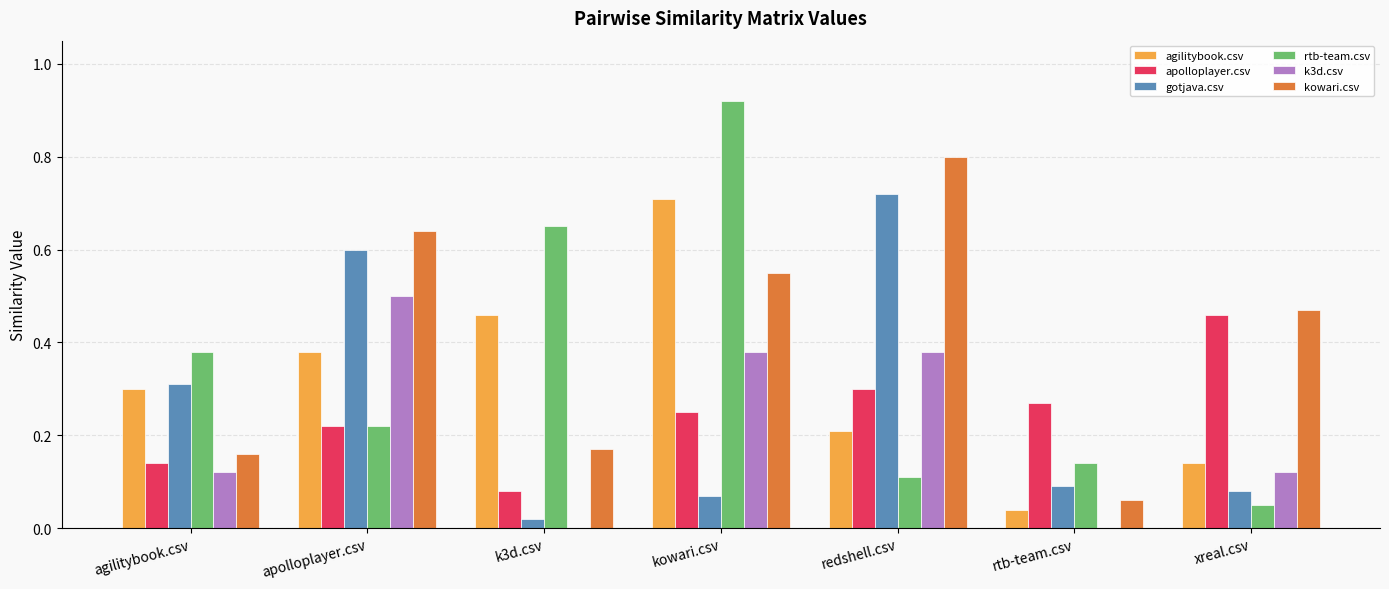

What is the highest value of the kowari.csv series?

0.8